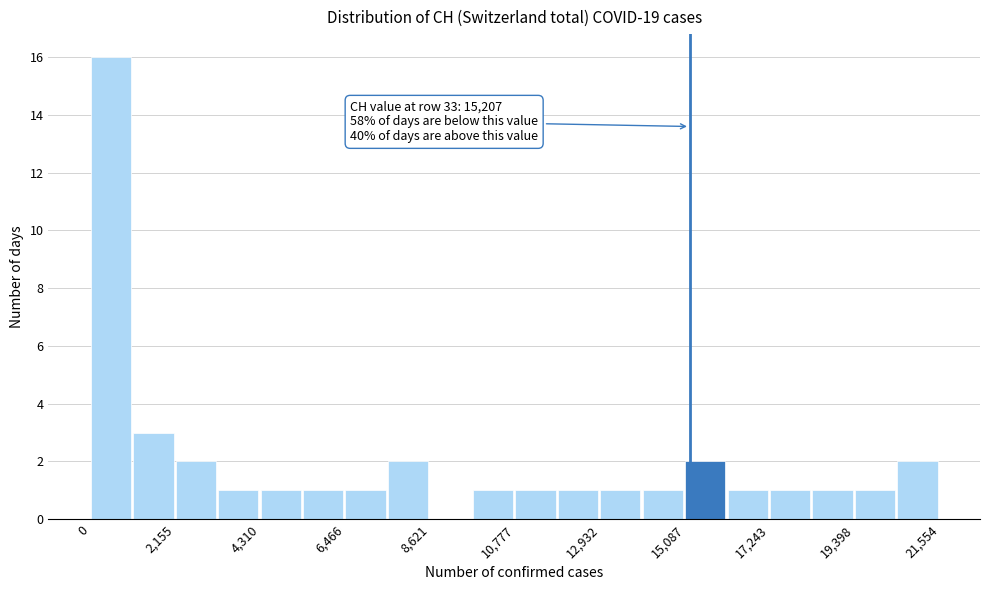

Around what value on the x-axis is the tallest bar? Give the approximate position of its centre, as read against the axis.

500